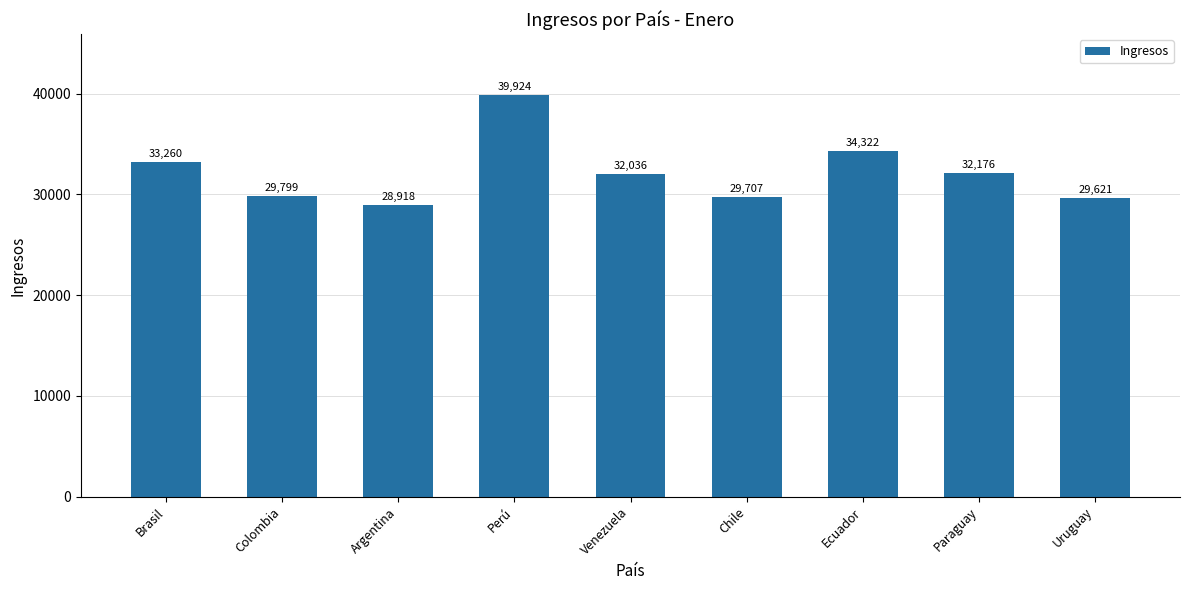

True or false: the data shows 55409.4 at Venezuela.

False